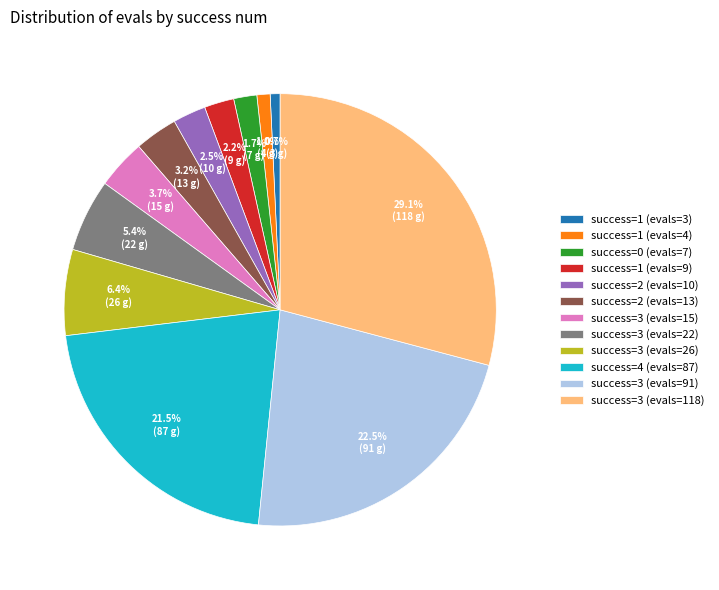

Between success=2 (evals=13) and success=3 (evals=26), which is larger?

success=3 (evals=26)